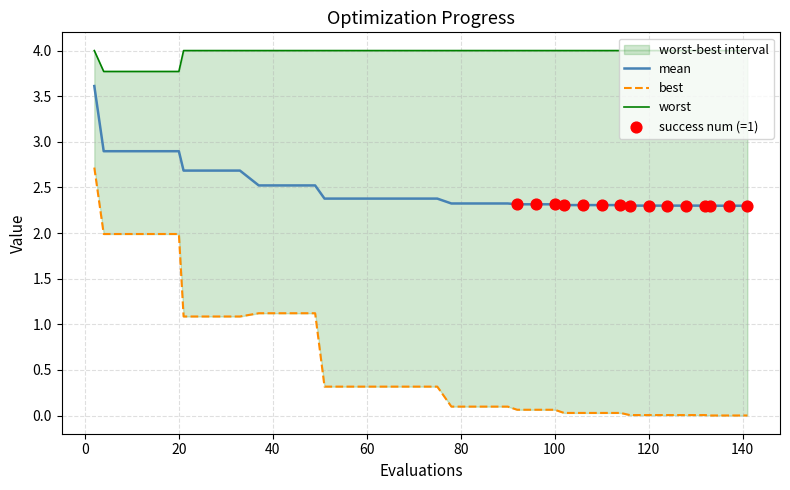

Which series reaches the minimum Y coordinate?

best